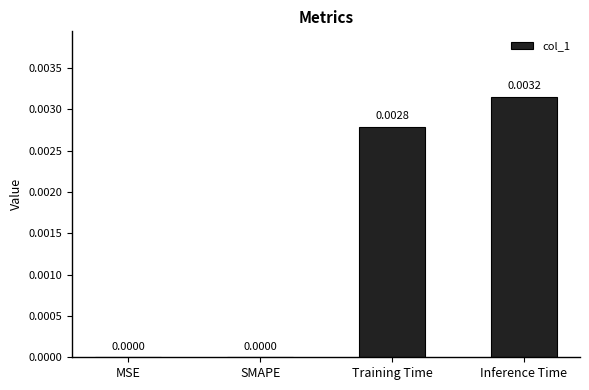

Between Training Time and SMAPE, which is larger?

Training Time